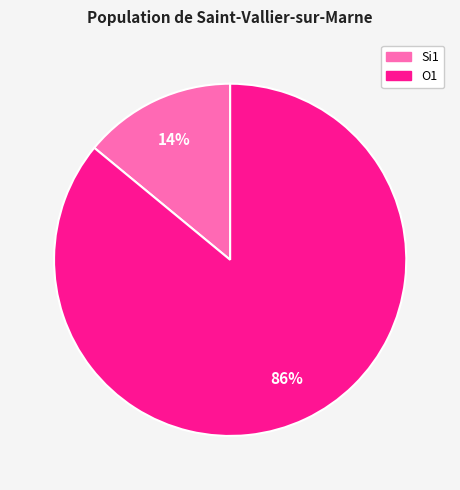

To the nearest percent, what is the average slice percentage?

50%